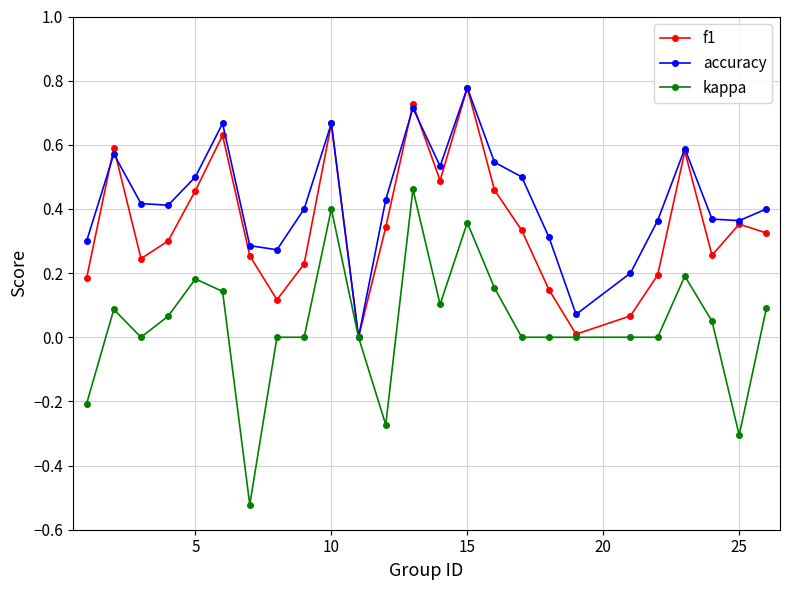

True or false: f1 has more than 2 interior local peaks.

True